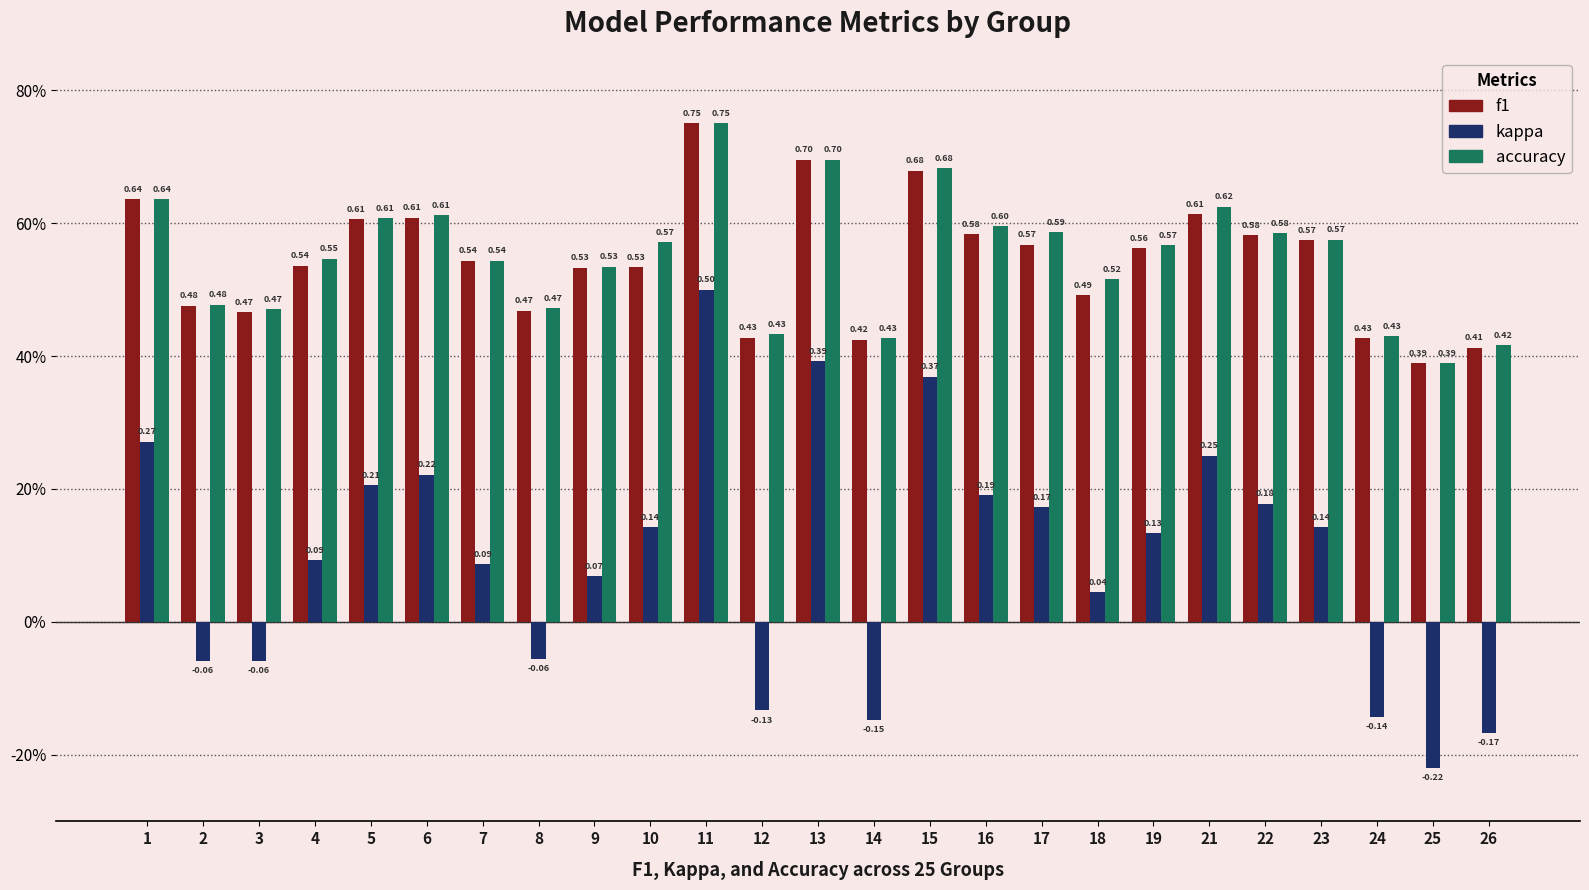

What are all the series names shown in the legend?

f1, kappa, accuracy